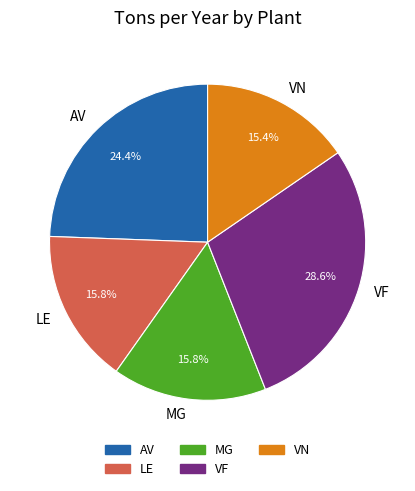

Does MG account for over 50% of the chart?

No